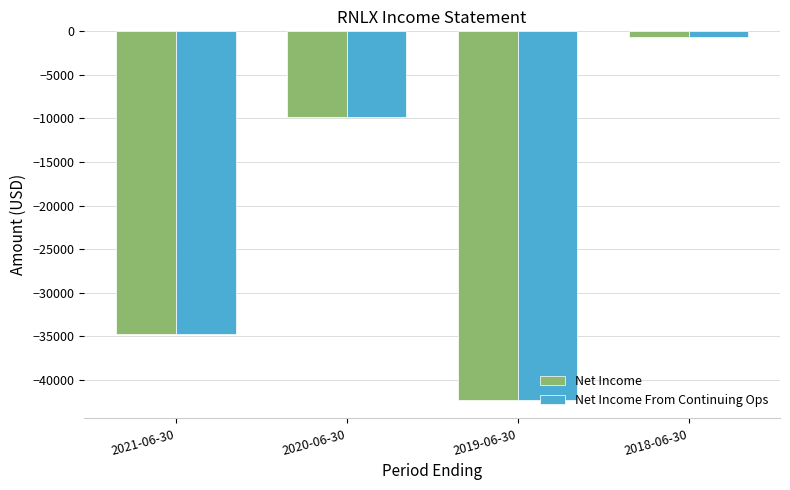

Count the Net Income From Continuing Ops values in the range -34700 to -600.

3